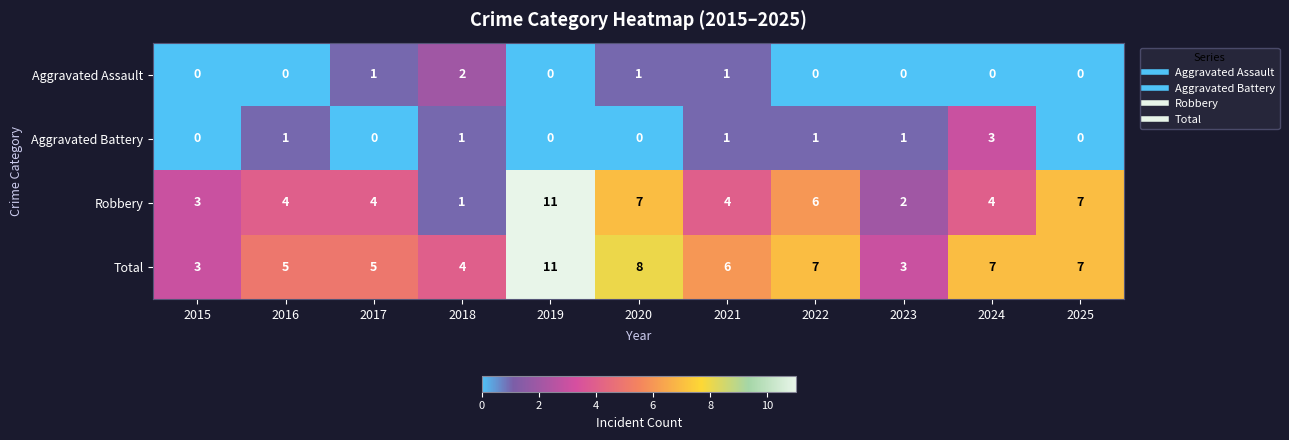

What is the maximum value shown in the chart?

11